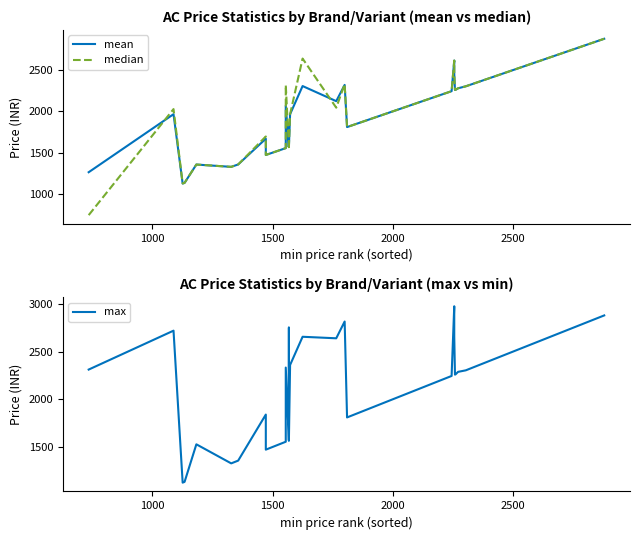

At how many categories does at least one series exceed 1860?

23